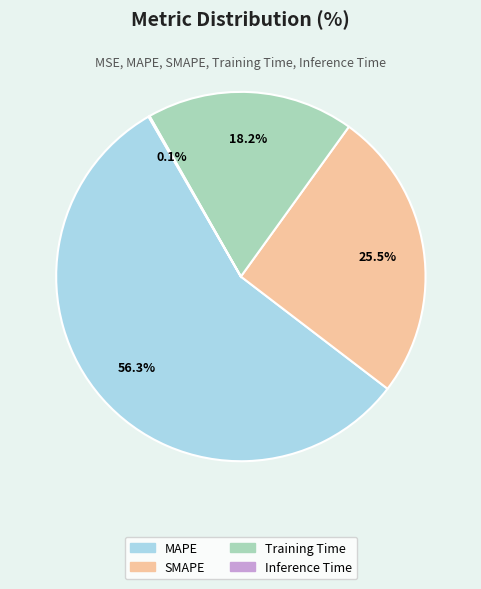

To the nearest percent, what percentage of the pie is Training Time?

18%